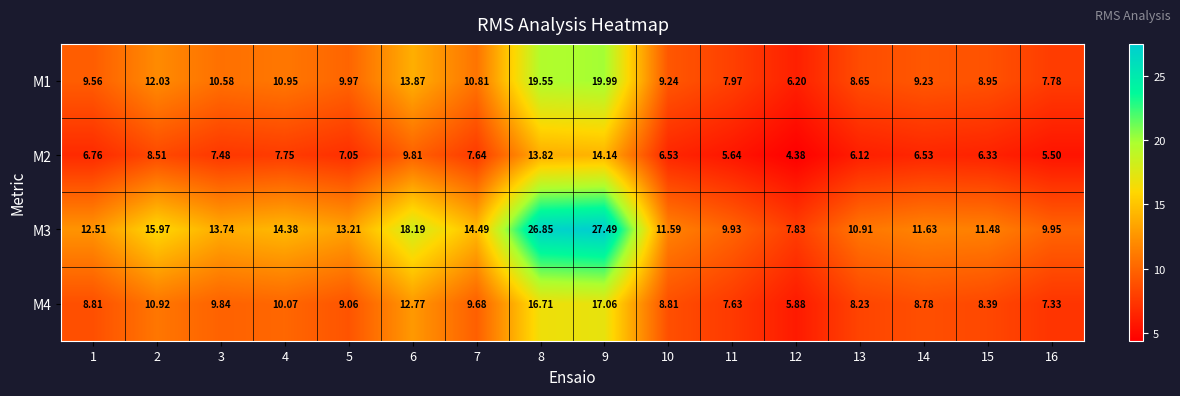

Which series has the largest total across all categories?

M3